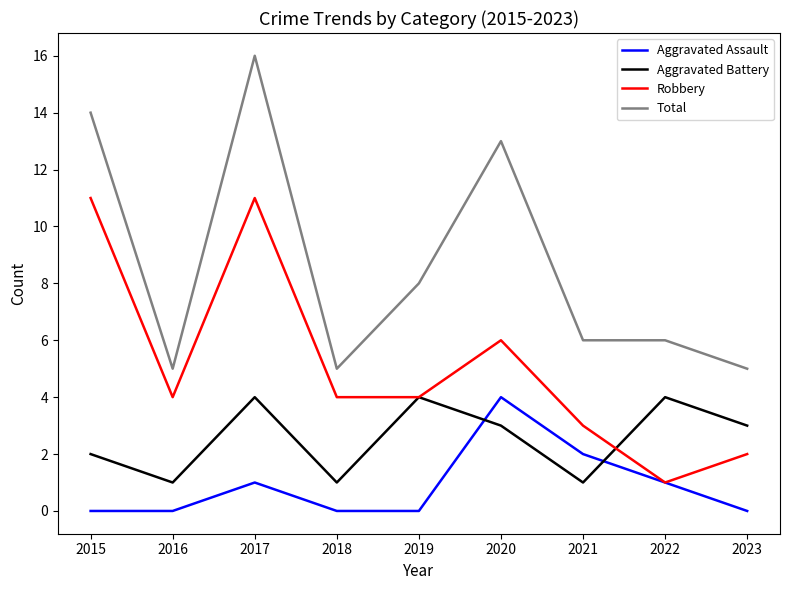

Rank the series by their average value, from lowest to highest.

Aggravated Assault, Aggravated Battery, Robbery, Total